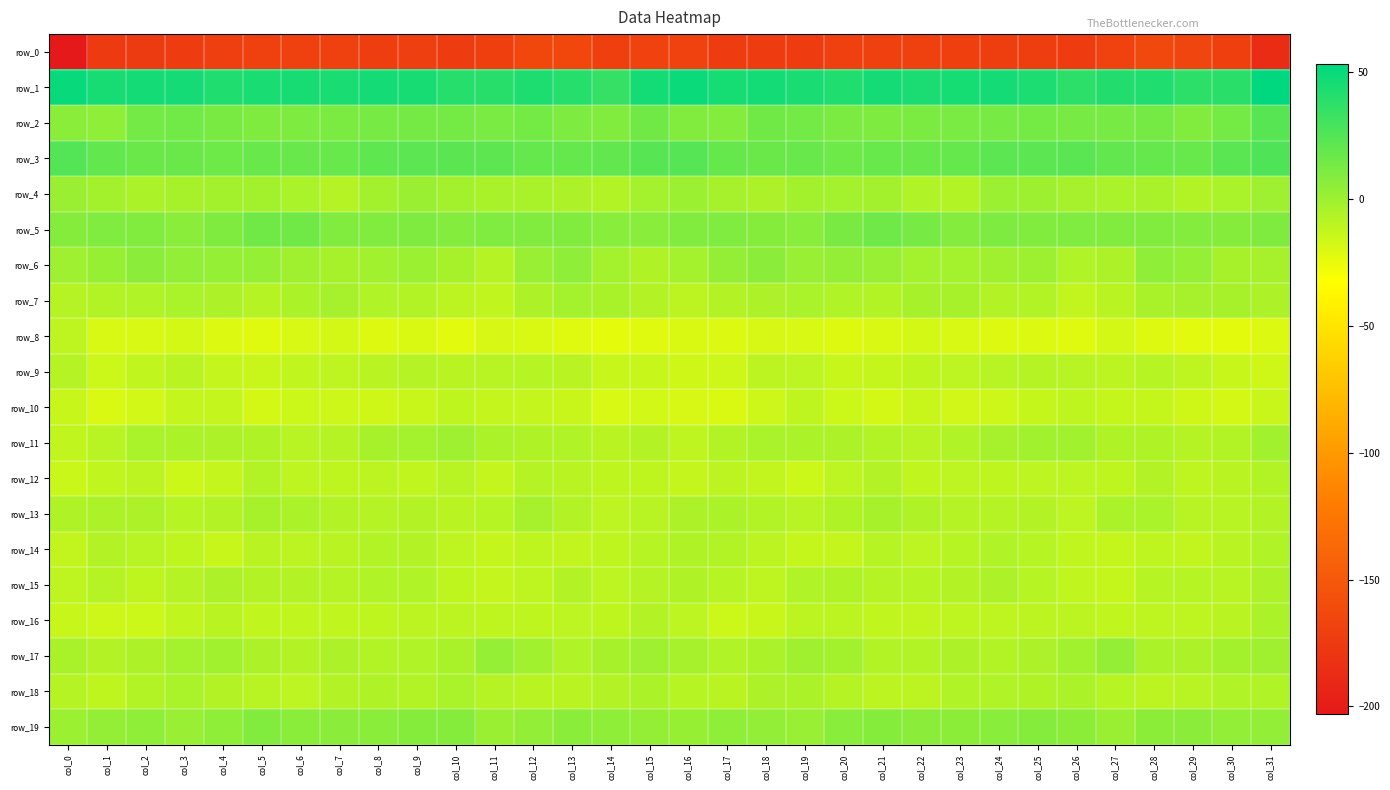

How many values in the row_10 series exceed -15?

15